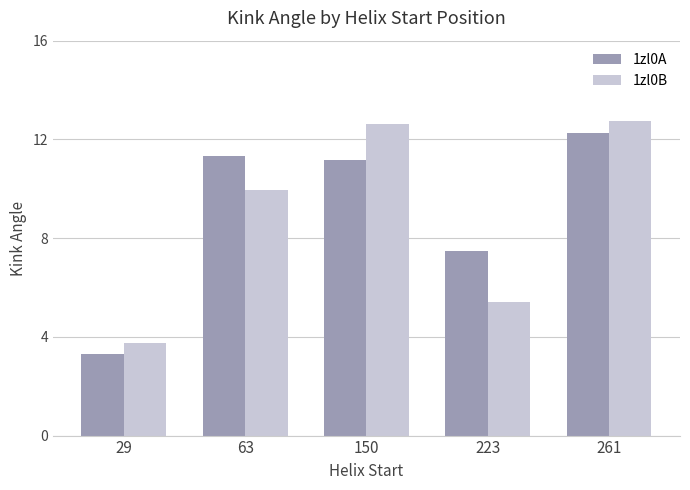

At how many categories does at least one series exceed 12?

2